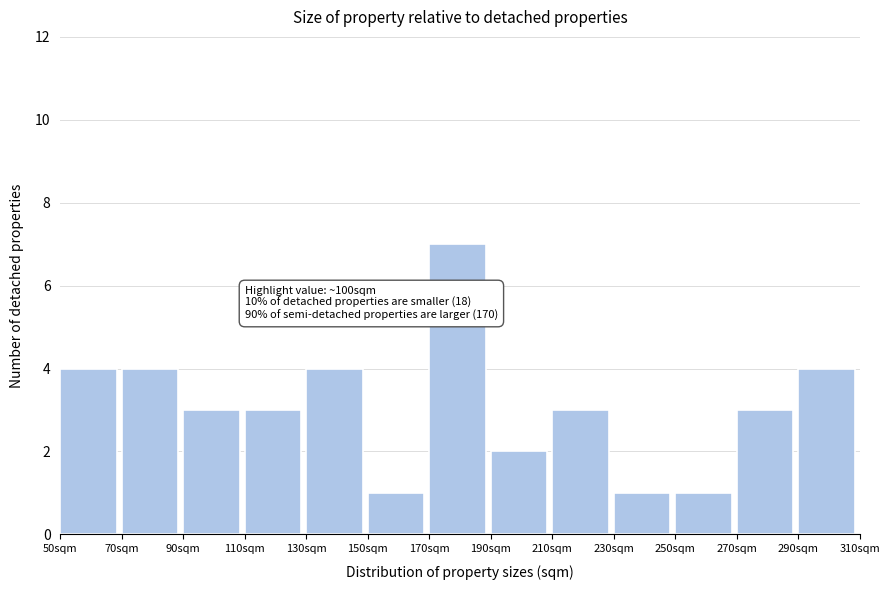

Over which range of the x-axis is the bar tallest?

170 to 190